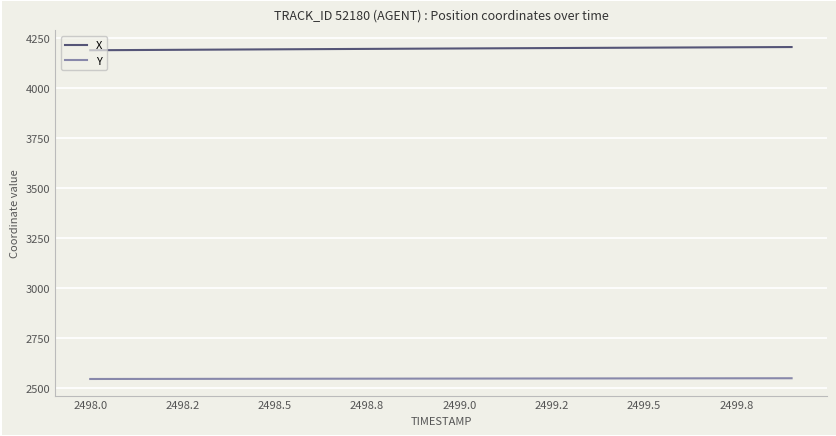

Which series has the largest total across all categories?

X